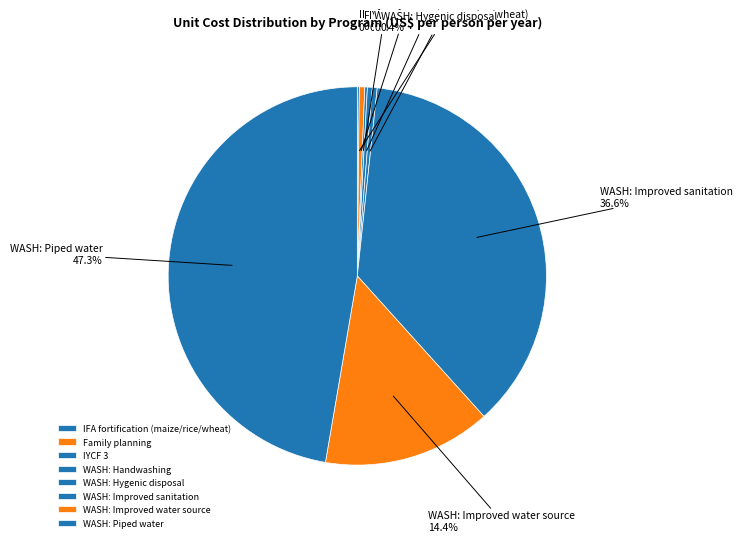

Is there any slice that represents more than half of the pie?

No